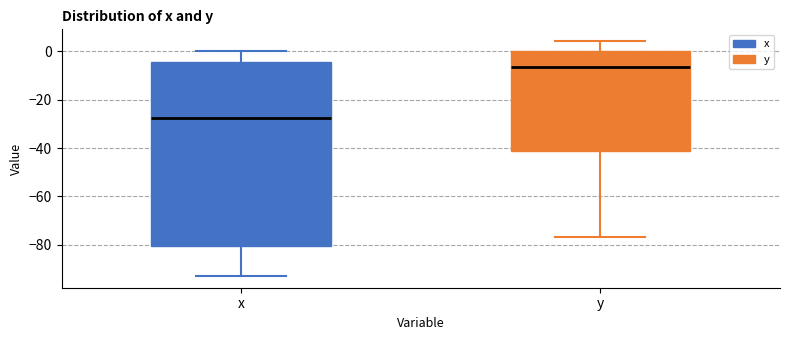

Reading left to right, transcribe this box plot: for each box, give where its median line is, the range the box spans, and where its two whiskers end, as read against the y-axis. The values are not printed on the chart, so give them approximately, as read against the axis.

x: median -28, box -80 to -4, whiskers -92 to 0
y: median -6, box -42 to 0, whiskers -76 to 4